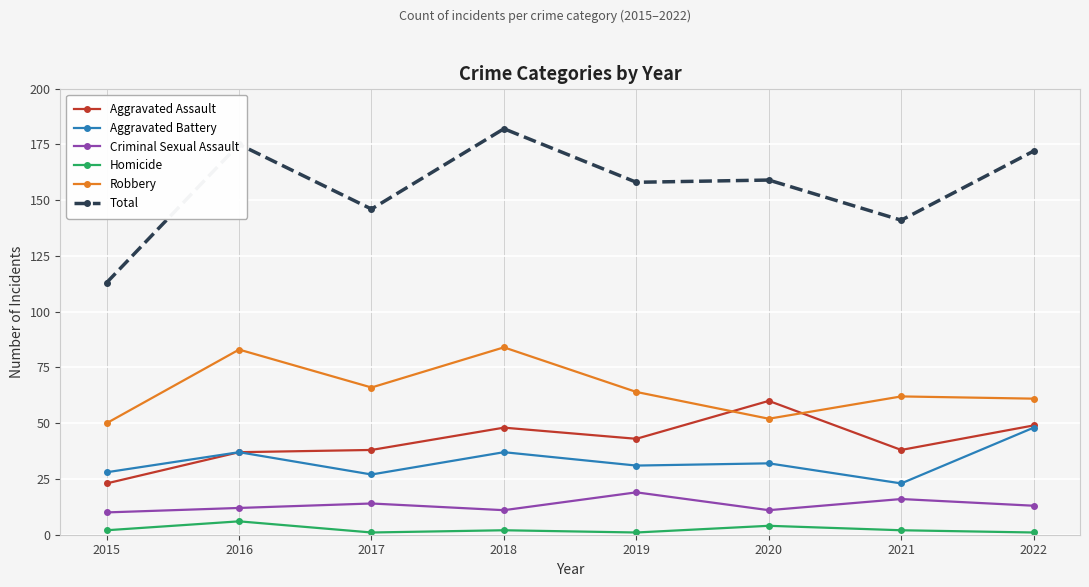

True or false: Homicide and Aggravated Assault intersect in this chart.

False